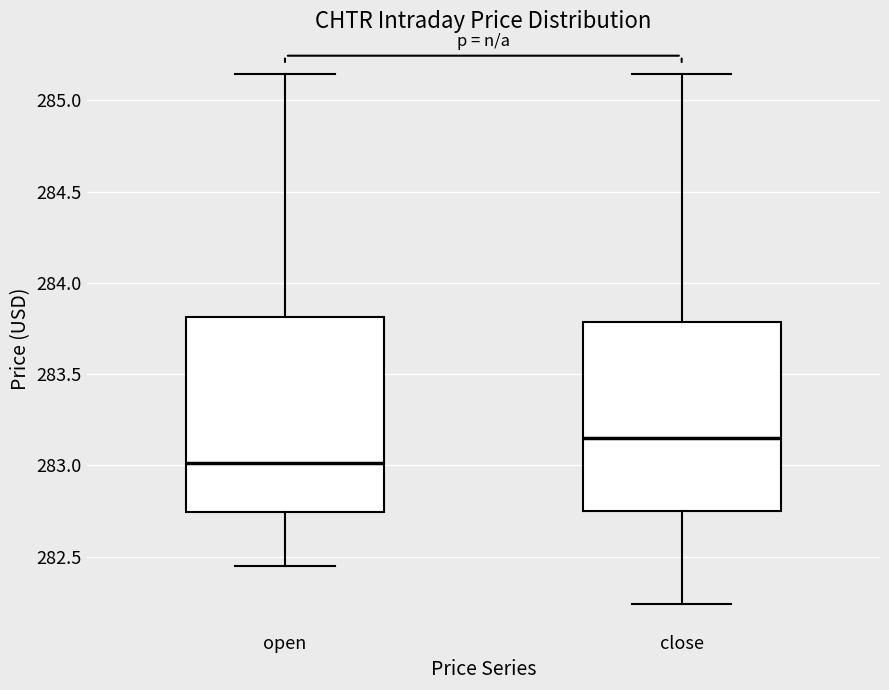

Where does the median line of the box for close sit on the y-axis? The values are not printed on the chart, so give them approximately, as read against the axis.

283.15